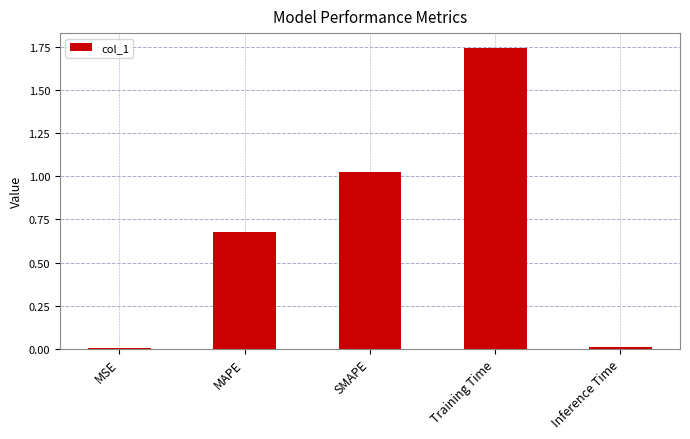

True or false: the data shows 0.0 at MSE.

True